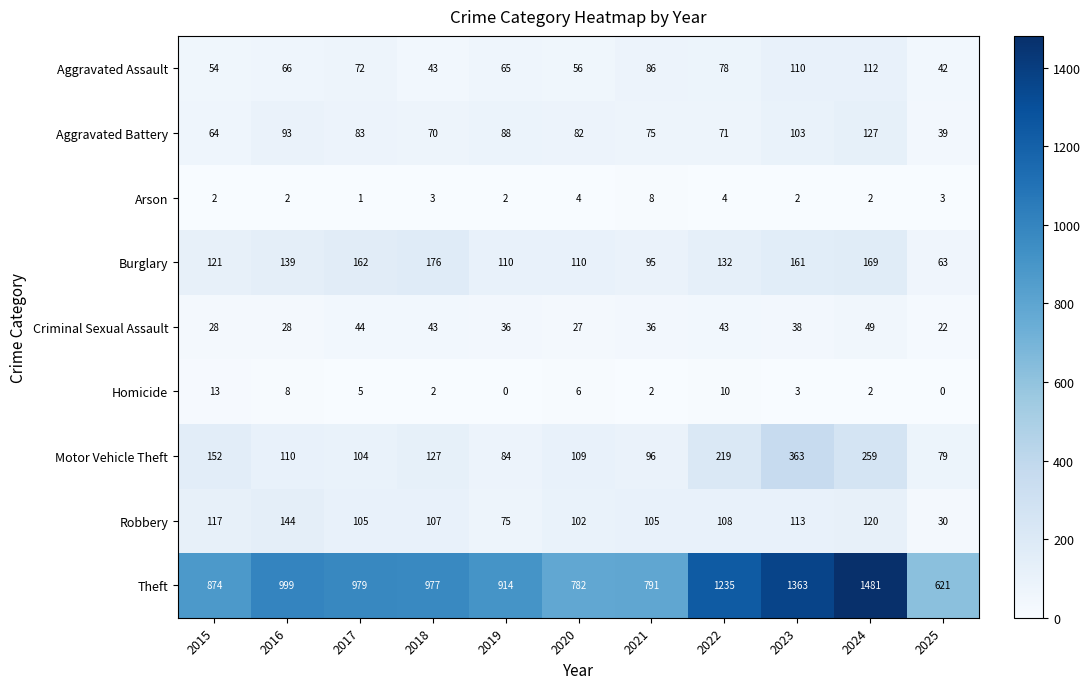

What is the sum of all Theft values?

11016